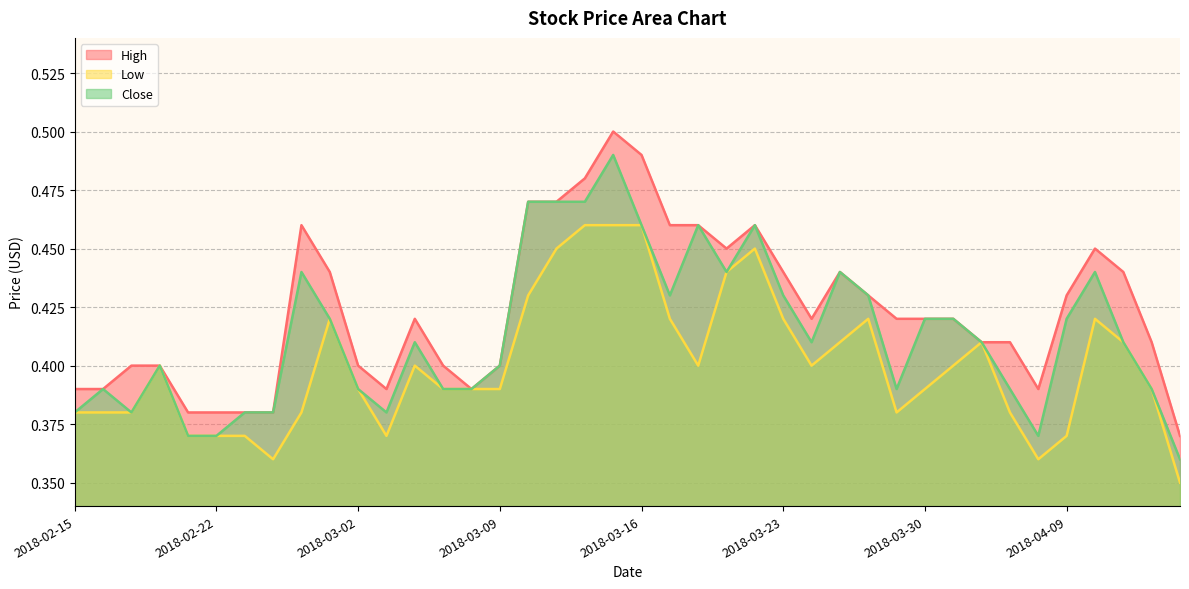

Reading left to right, extract all data points from this chart.

High: 0.4	0.4	0.4	0.4	0.4	0.4	0.4	0.4	0.5	0.4	0.4	0.4	0.4	0.4	0.4	0.4	0.5	0.5	0.5	0.5	0.5	0.5	0.5	0.5	0.5	0.4	0.4	0.4	0.4	0.4	0.4	0.4	0.4	0.4	0.4	0.4	0.5	0.4	0.4	0.4
Low: 0.4	0.4	0.4	0.4	0.4	0.4	0.4	0.4	0.4	0.4	0.4	0.4	0.4	0.4	0.4	0.4	0.4	0.5	0.5	0.5	0.5	0.4	0.4	0.4	0.5	0.4	0.4	0.4	0.4	0.4	0.4	0.4	0.4	0.4	0.4	0.4	0.4	0.4	0.4	0.3
Close: 0.4	0.4	0.4	0.4	0.4	0.4	0.4	0.4	0.4	0.4	0.4	0.4	0.4	0.4	0.4	0.4	0.5	0.5	0.5	0.5	0.5	0.4	0.5	0.4	0.5	0.4	0.4	0.4	0.4	0.4	0.4	0.4	0.4	0.4	0.4	0.4	0.4	0.4	0.4	0.4